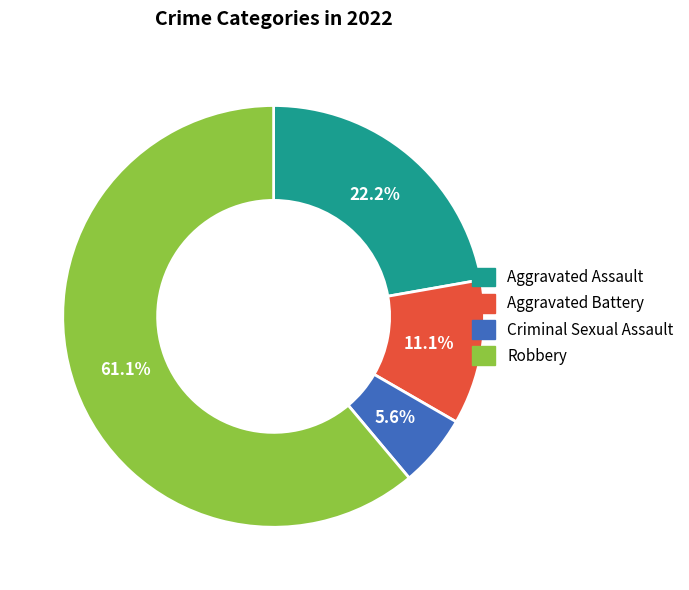

How many segments does this pie chart have?

4